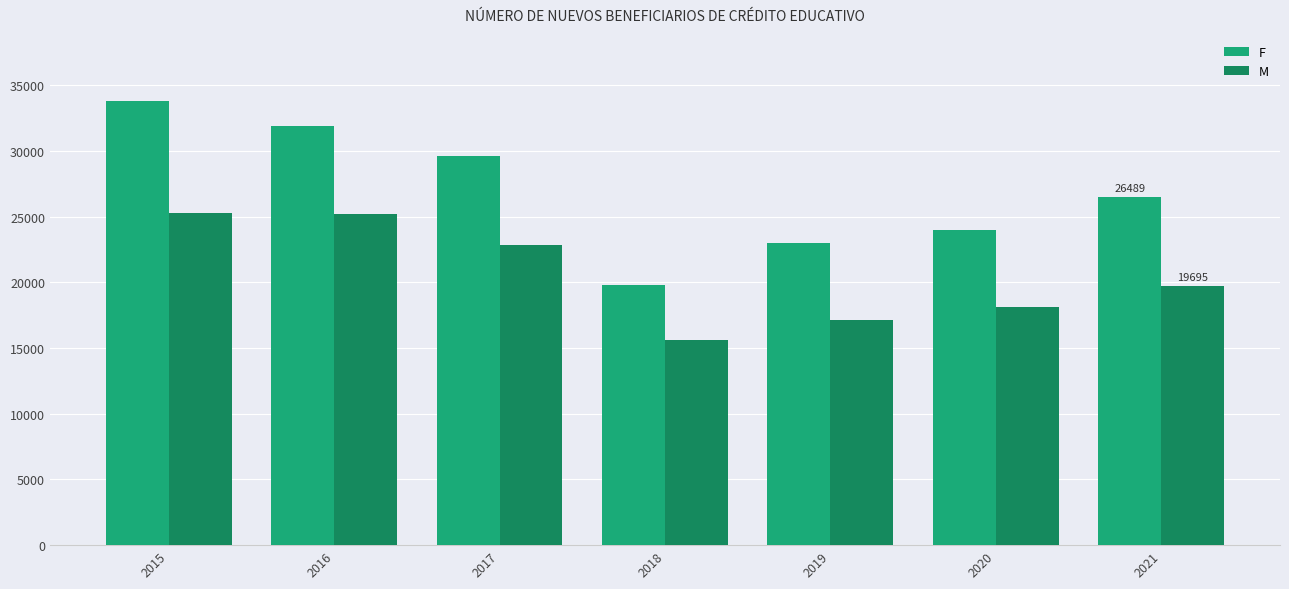

Where does the F series first go above 26489?

2015